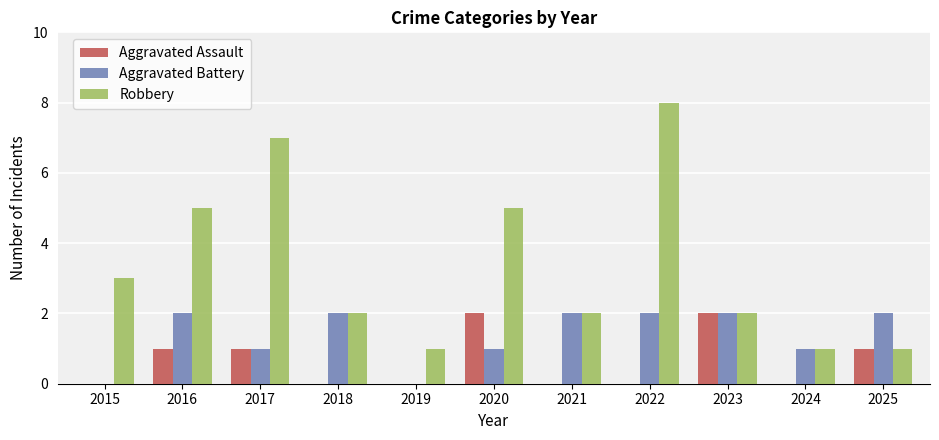

What is the sum of all Robbery values?

37